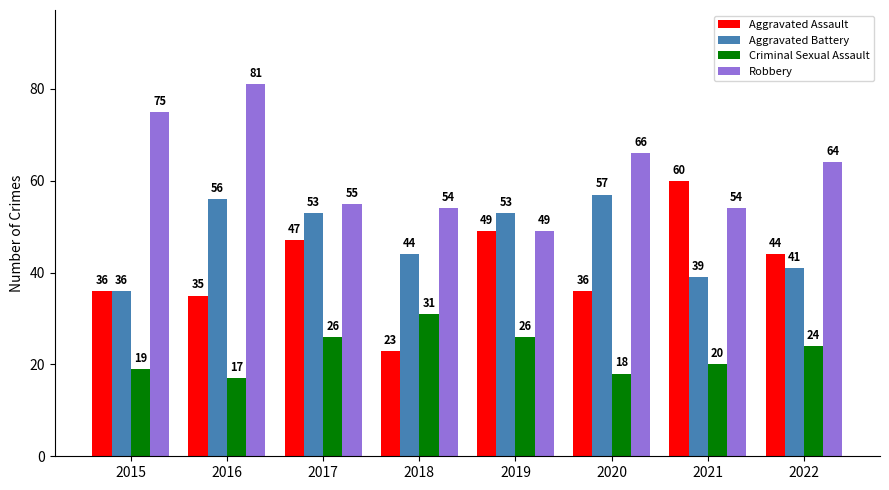

What is the maximum value shown in the chart?

81